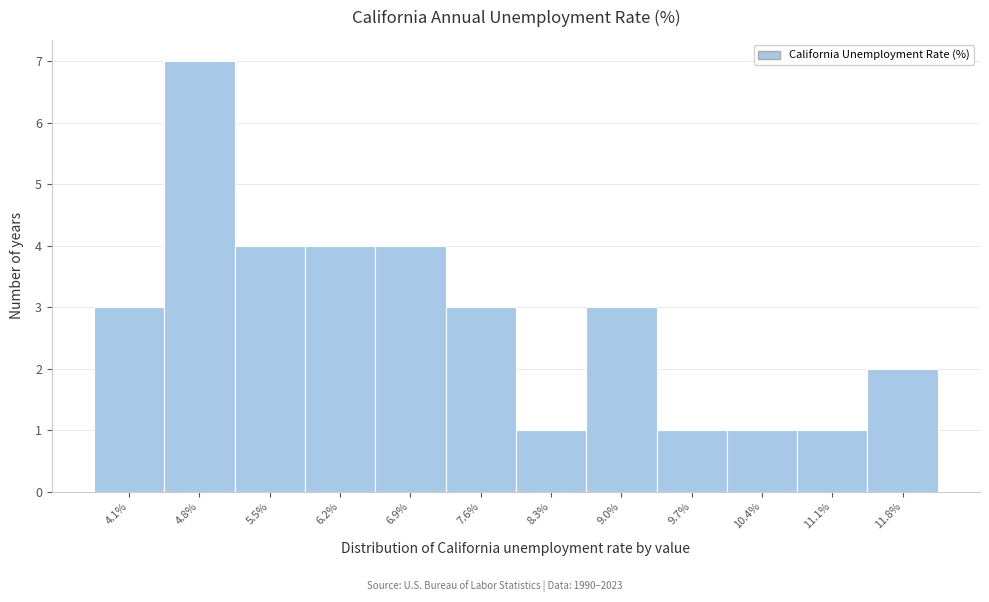

Reading left to right, extract all data points from this chart.

3	7	4	4	4	3	1	3	1	1	1	2